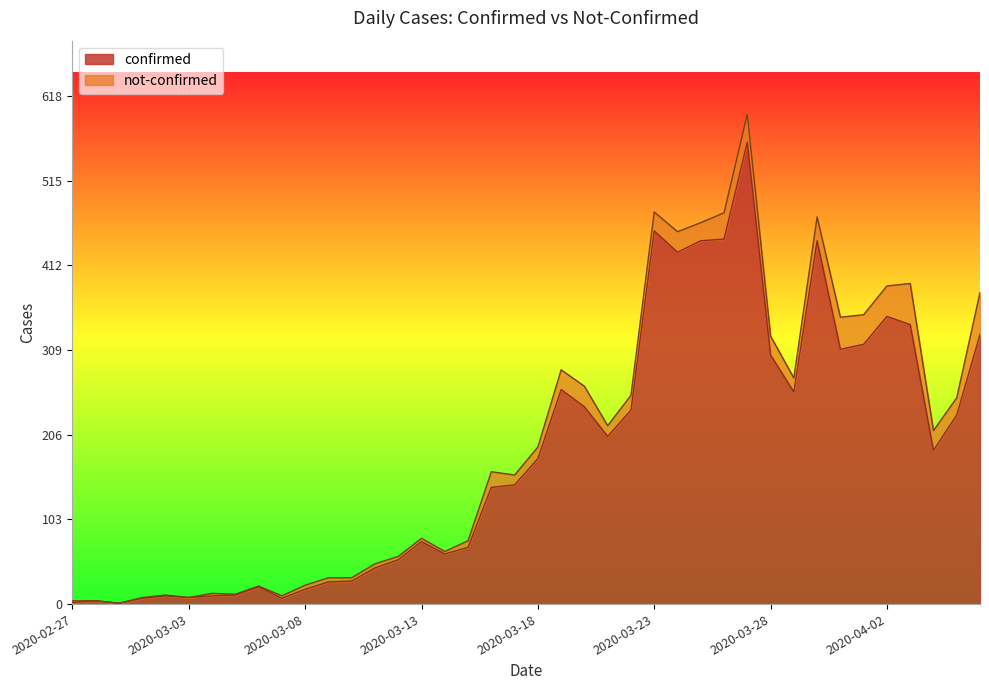

What is the change in value from 2020-02-27 to 2020-04-04?

+185